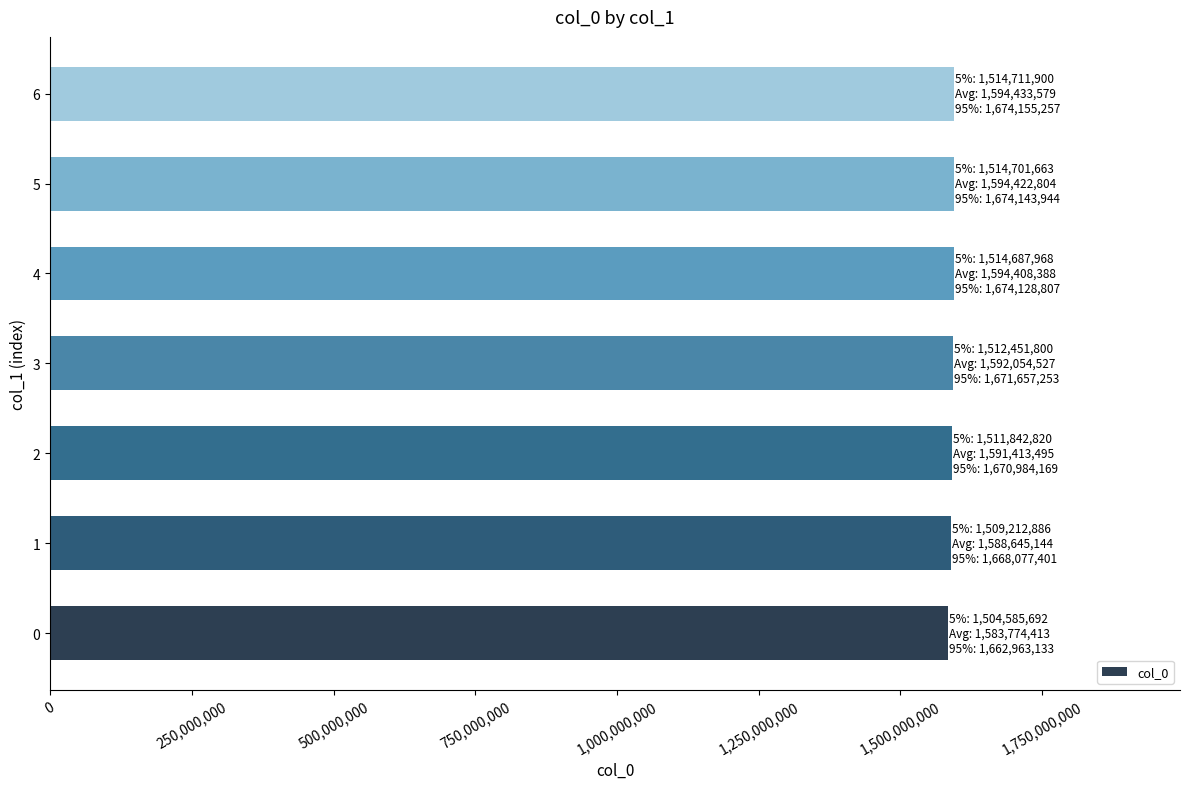

Approximately how many times larger is the value at 5 compared to 0?

1.0